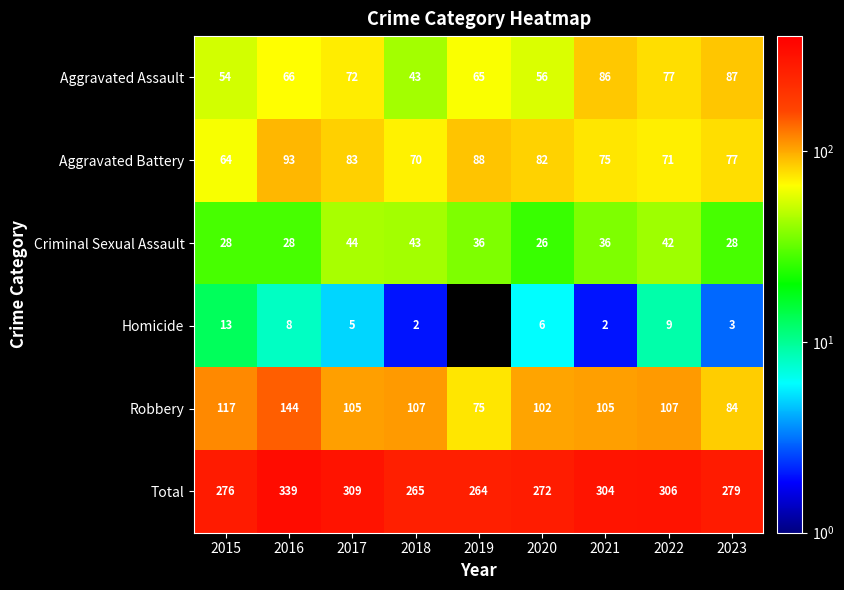

Count the number of data series in this chart.

6